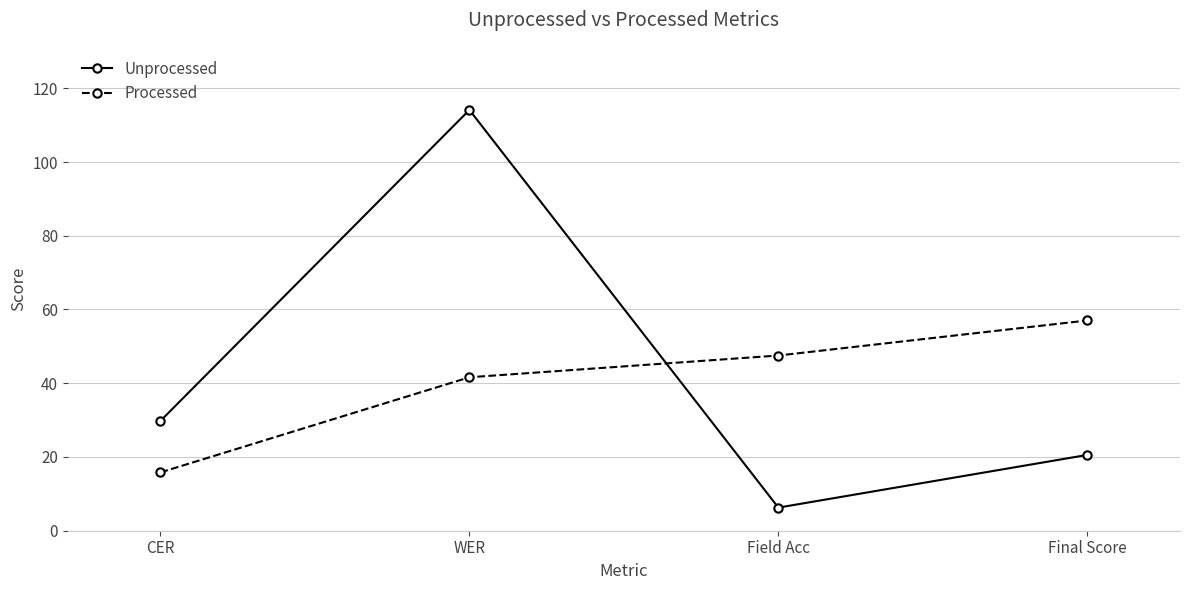

At which category is the sum across all series the highest?

WER